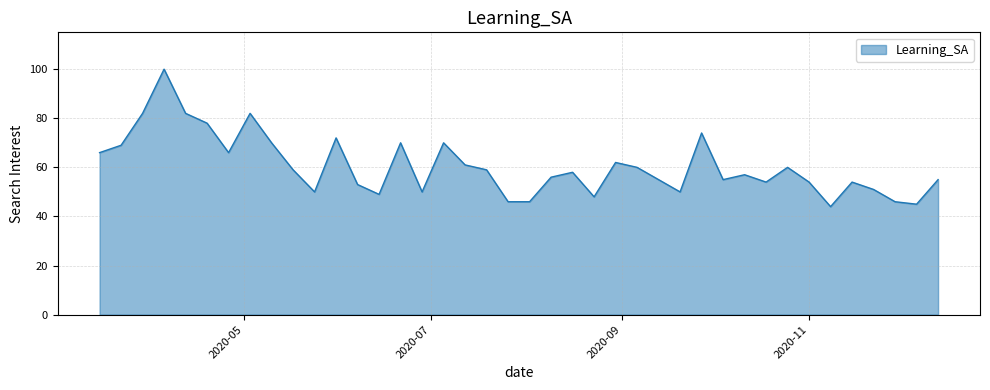

What is the greatest value displayed?

100